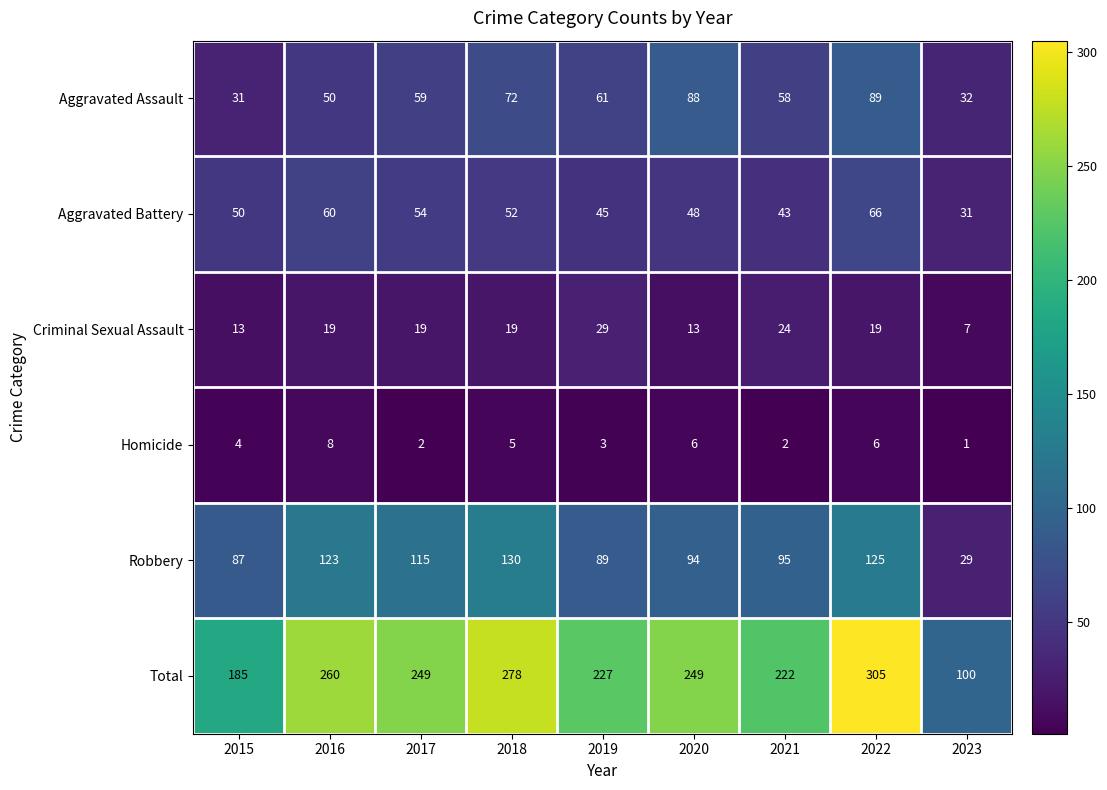

What is the spread (max minus min) of values at 2017?

247